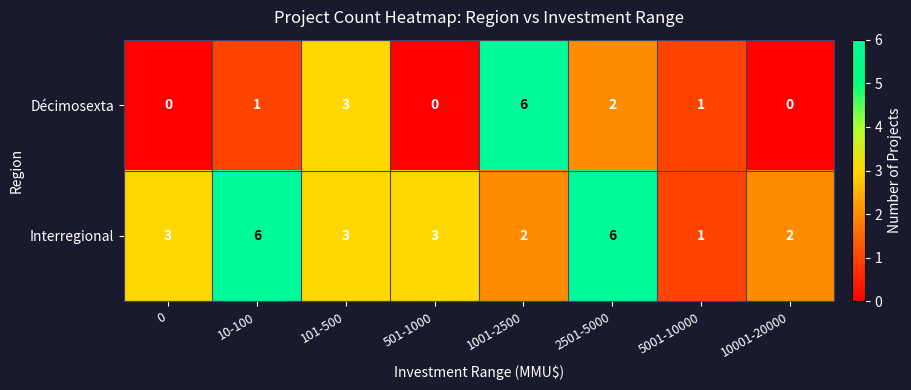

What is the spread (max minus min) of values at 10001-20000?

2